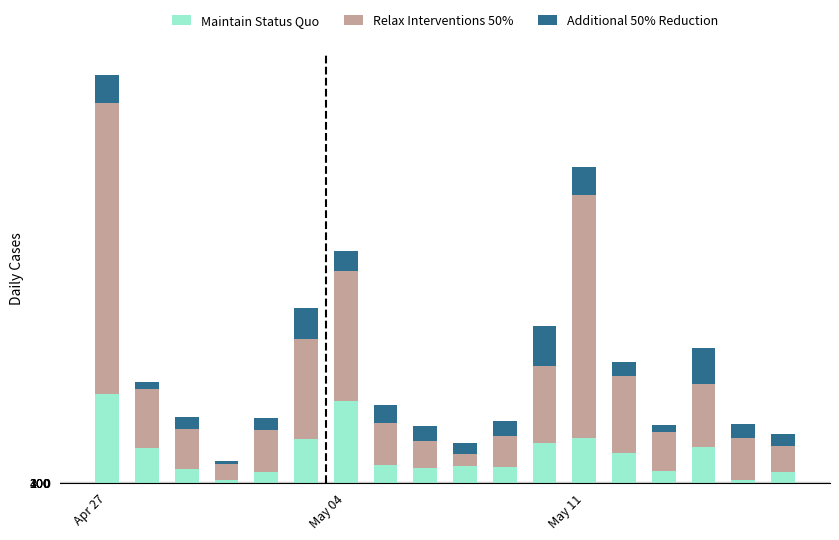

What is the label of the 8th bar from the left?

7